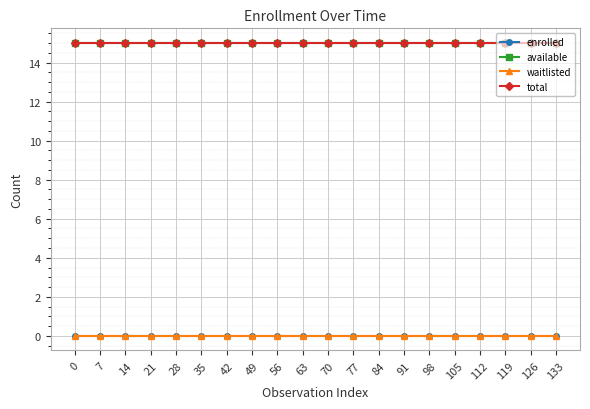

Reading left to right, extract all data points from this chart.

enrolled: 0=0	7=0	14=0	21=0	28=0	35=0	42=0	49=0	56=0	63=0	70=0	77=0	84=0	91=0	98=0	105=0	112=0	119=0	126=0	133=0
available: 0=15	7=15	14=15	21=15	28=15	35=15	42=15	49=15	56=15	63=15	70=15	77=15	84=15	91=15	98=15	105=15	112=15	119=15	126=15	133=15
waitlisted: 0=0	7=0	14=0	21=0	28=0	35=0	42=0	49=0	56=0	63=0	70=0	77=0	84=0	91=0	98=0	105=0	112=0	119=0	126=0	133=0
total: 0=15	7=15	14=15	21=15	28=15	35=15	42=15	49=15	56=15	63=15	70=15	77=15	84=15	91=15	98=15	105=15	112=15	119=15	126=15	133=15